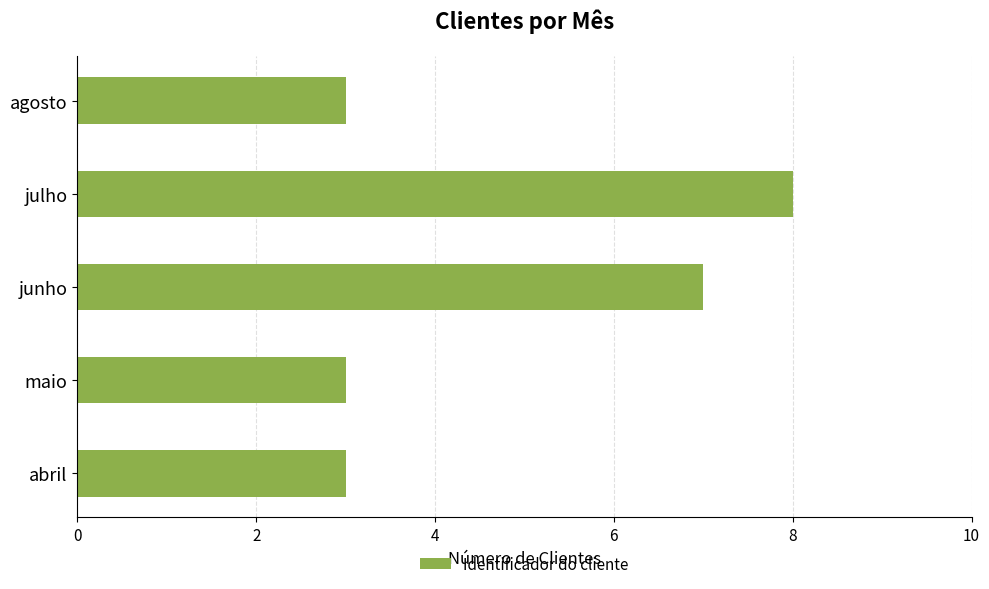

Which category has the highest value across all series?

julho